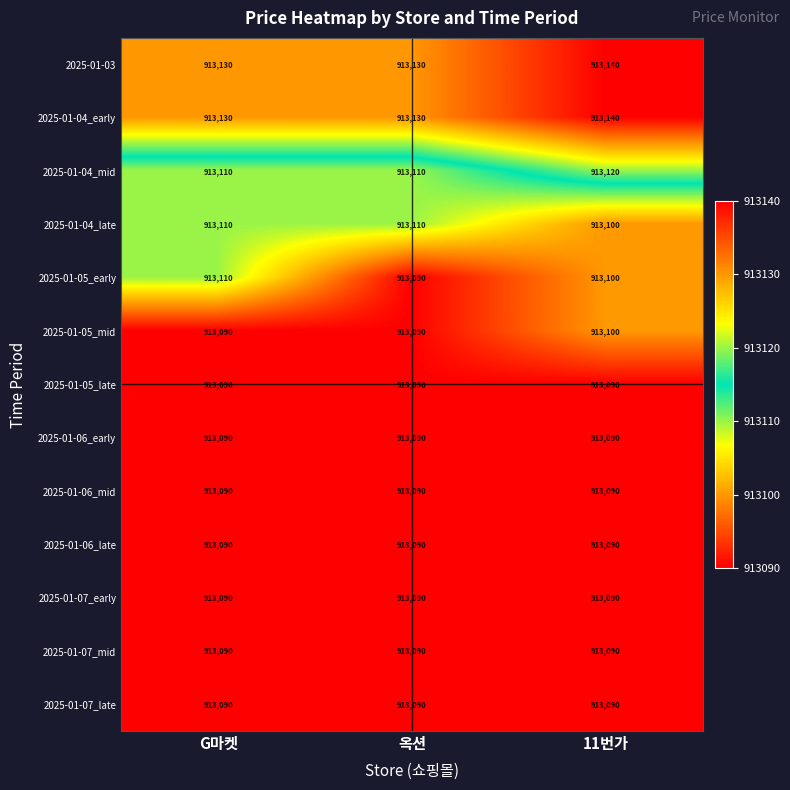

The 2025-01-05_mid series shows 1482002 at G마켓. True or false?

False